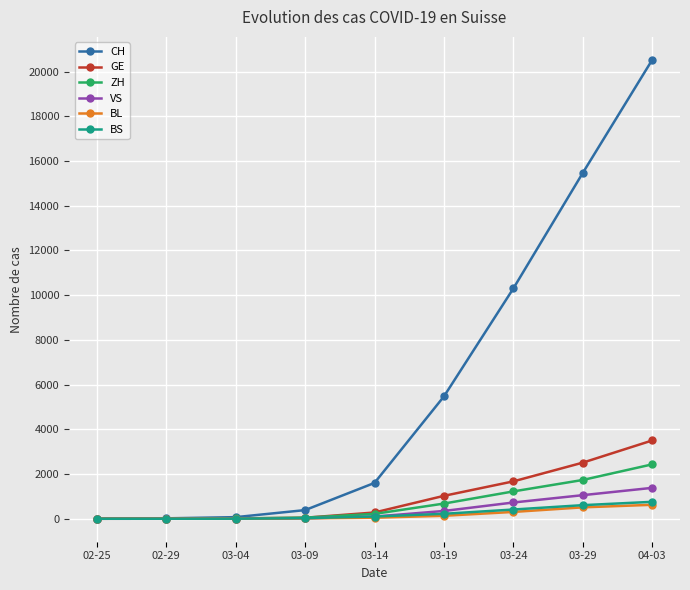

At how many categories does at least one series exceed 2340?

4